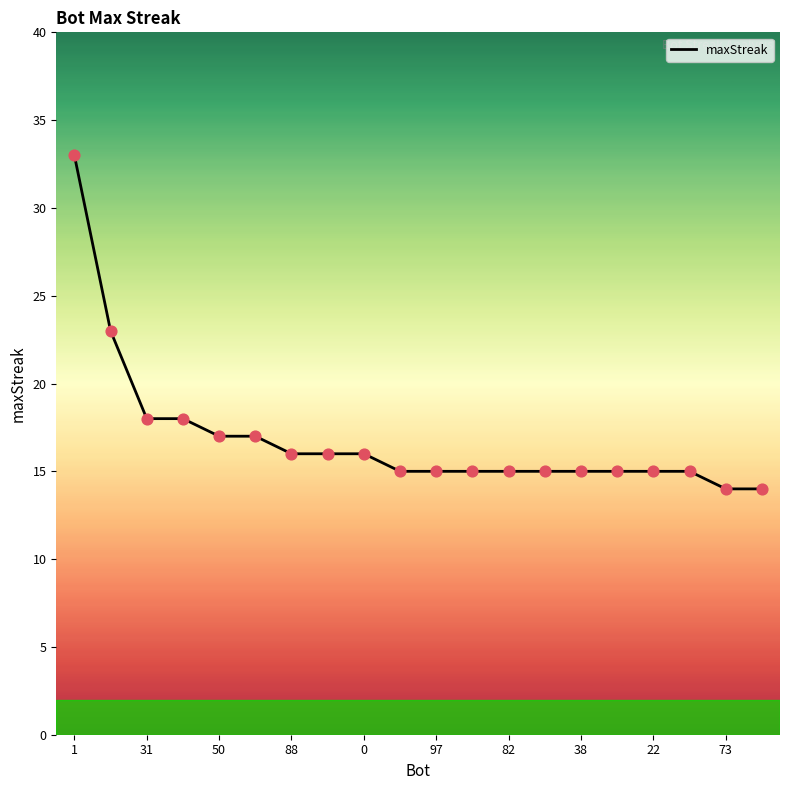

What is the difference between the maximum and minimum values?

19